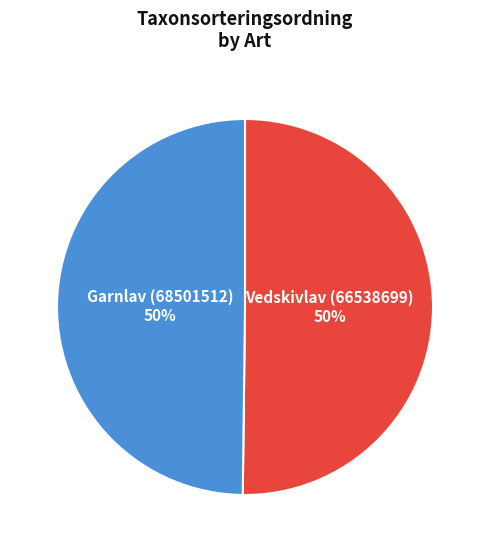

To the nearest percent, what is the average slice percentage?

50%